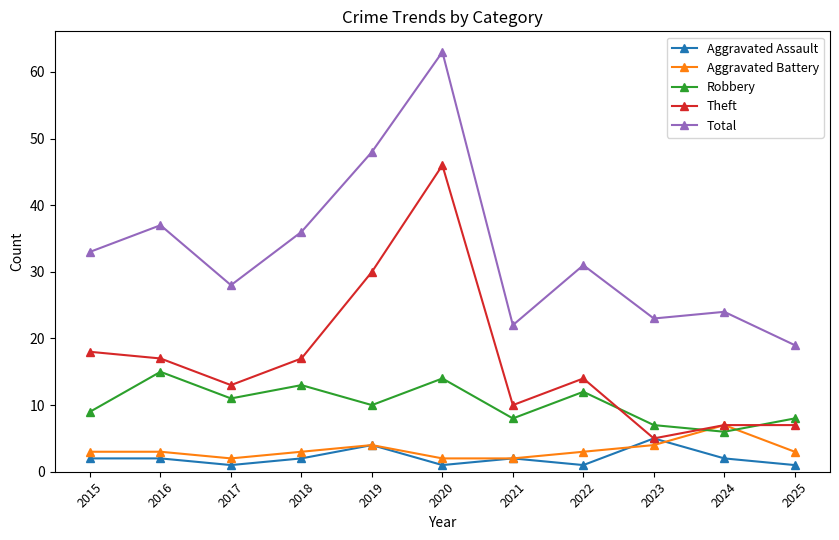

The Total series shows 31 at 2022. True or false?

True